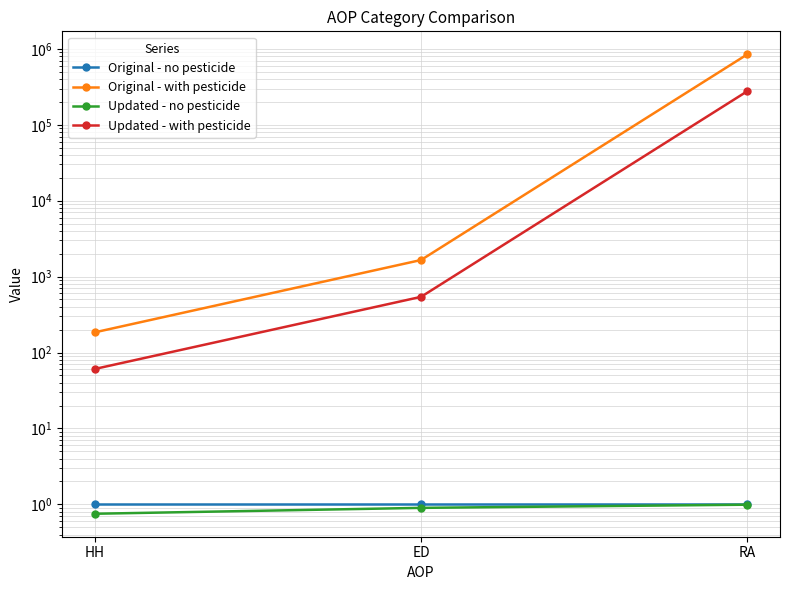

Reading right to left, extract all data points from this chart.

Original - no pesticide: 1.0	1.0	1.0
Original - with pesticide: 848950.5	1654.1	184.3
Updated - no pesticide: 1.0	0.9	0.8
Updated - with pesticide: 277446.2	541.2	60.6